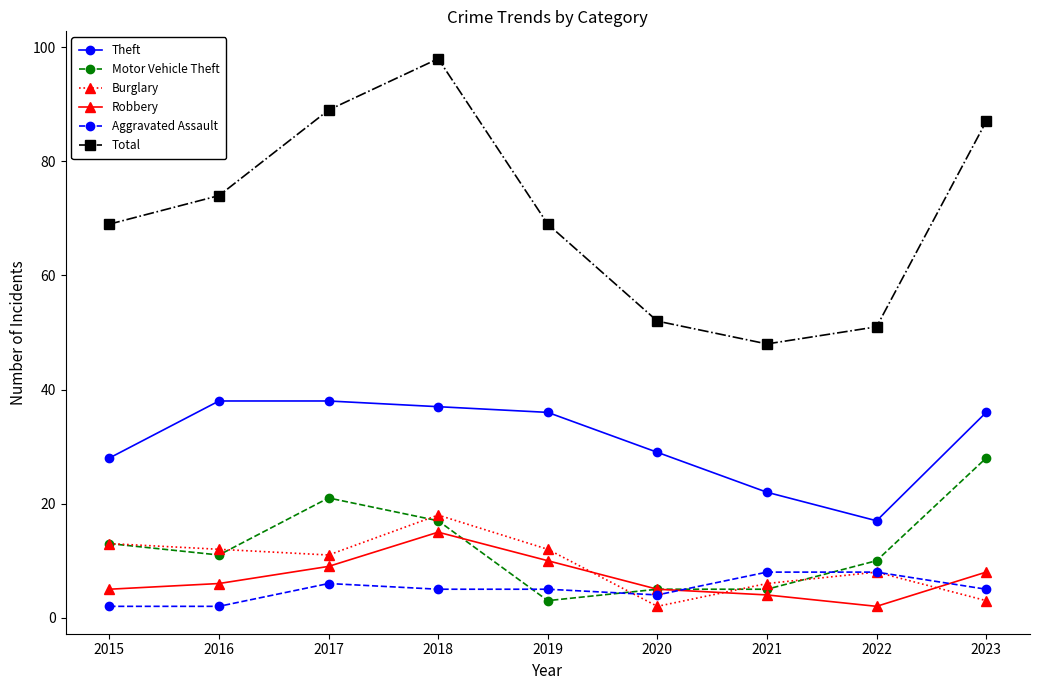

True or false: Theft and Burglary cross at least once.

False